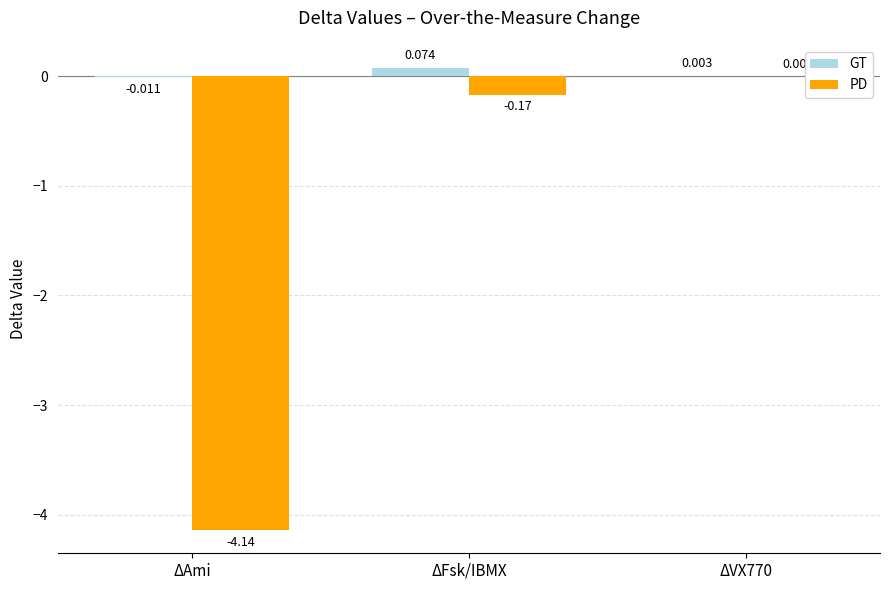

Which series changed the most between ΔFsk/IBMX and ΔVX770?

PD